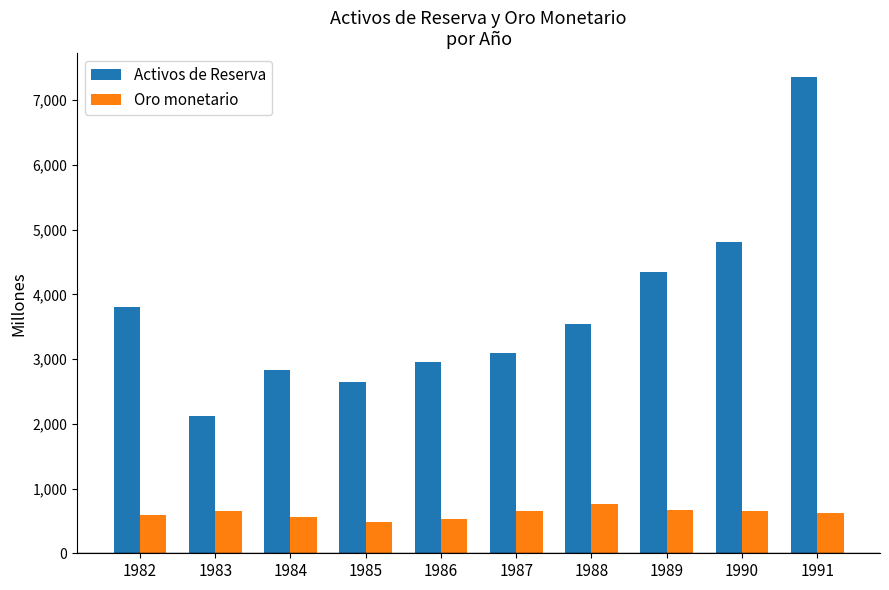

Rank the series at 1991 from highest to lowest value.

Activos de Reserva, Oro monetario